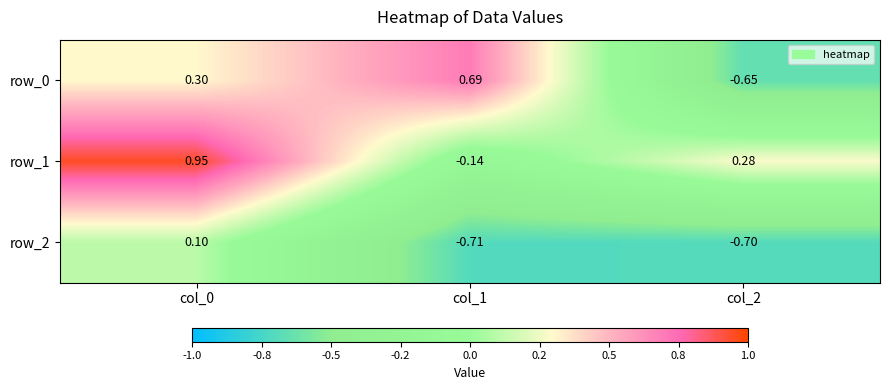

Where does the row_1 series first go above 0?

col_0